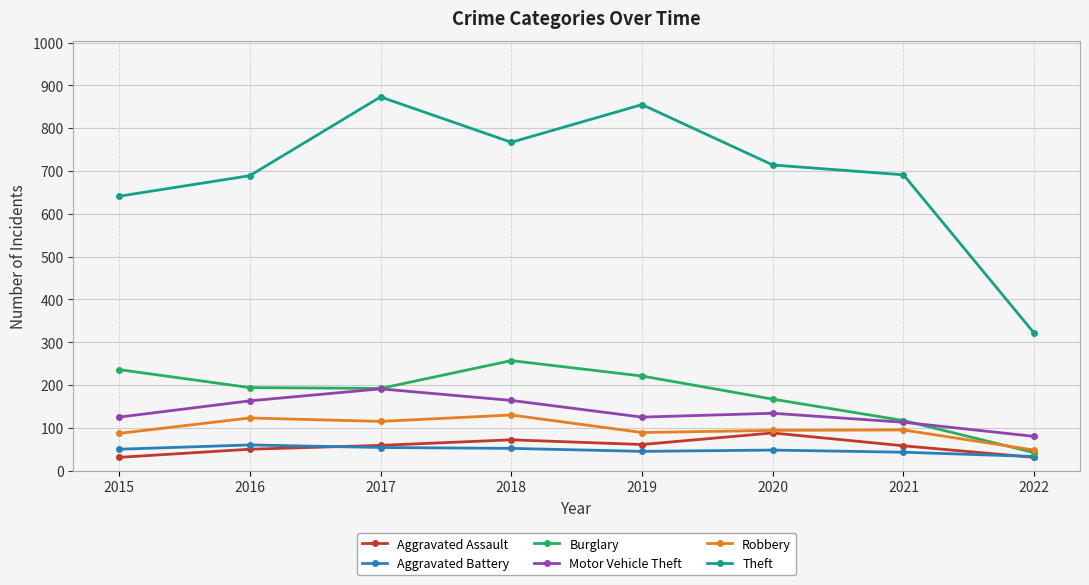

Count the number of categories in the chart.

8